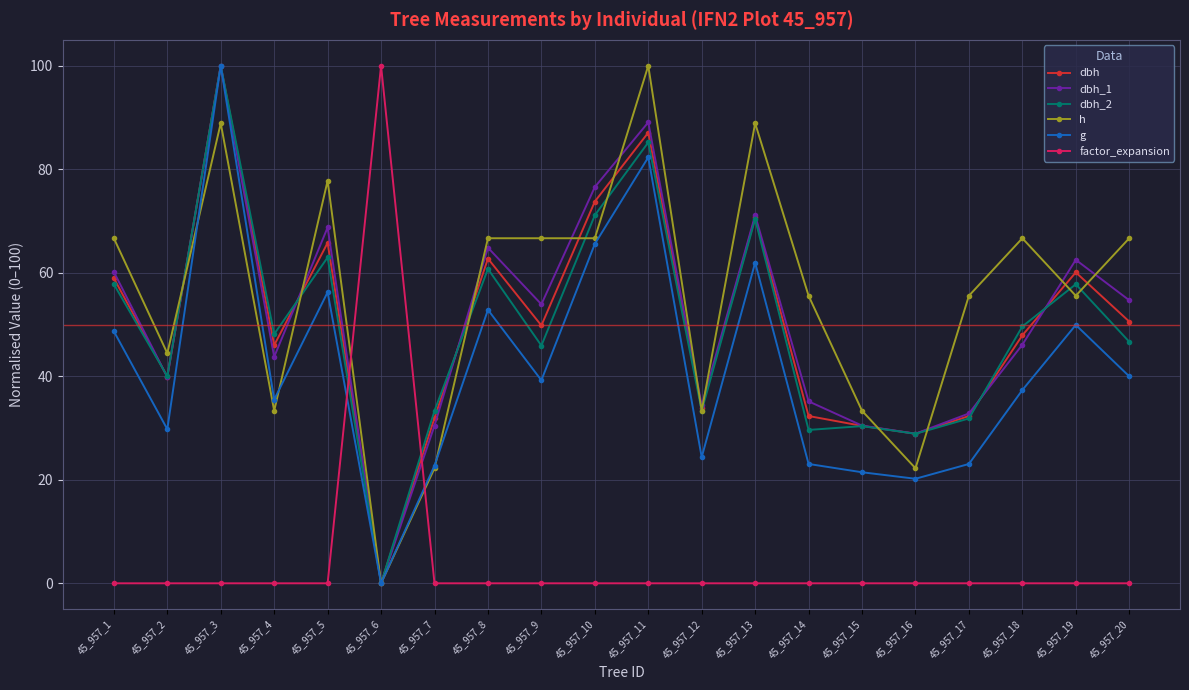

True or false: g has more than 1 points higher than both neighbors.

True